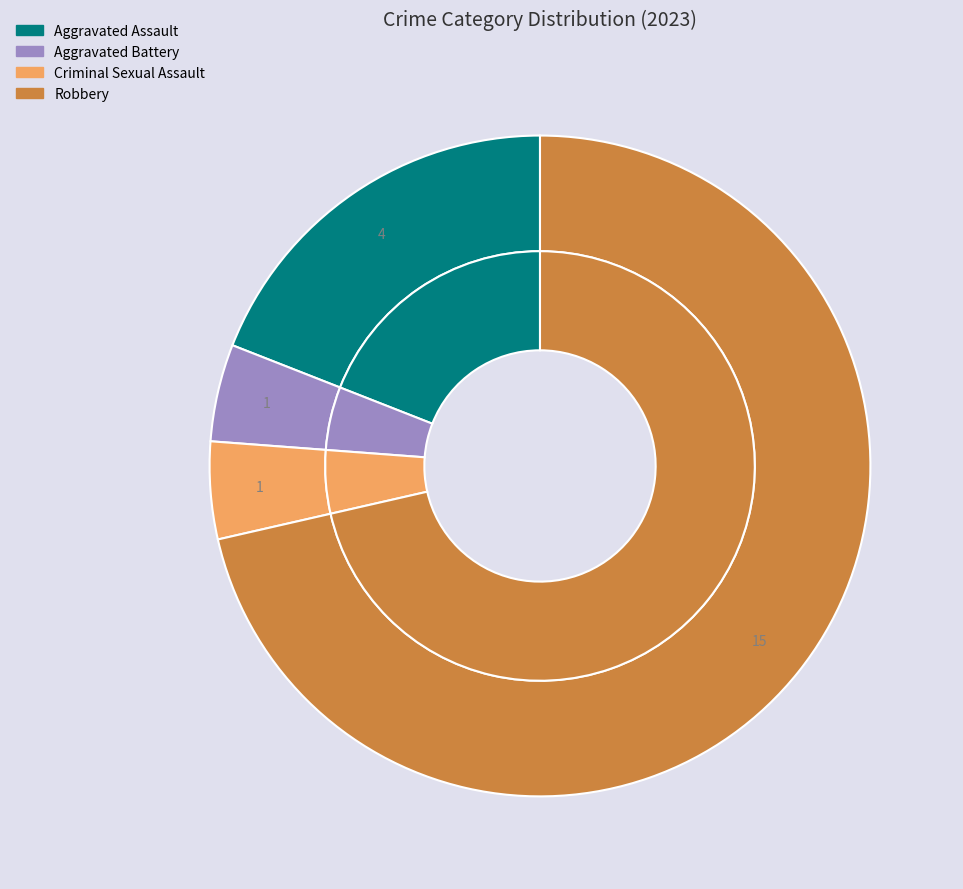

Count the number of slices in the pie.

4